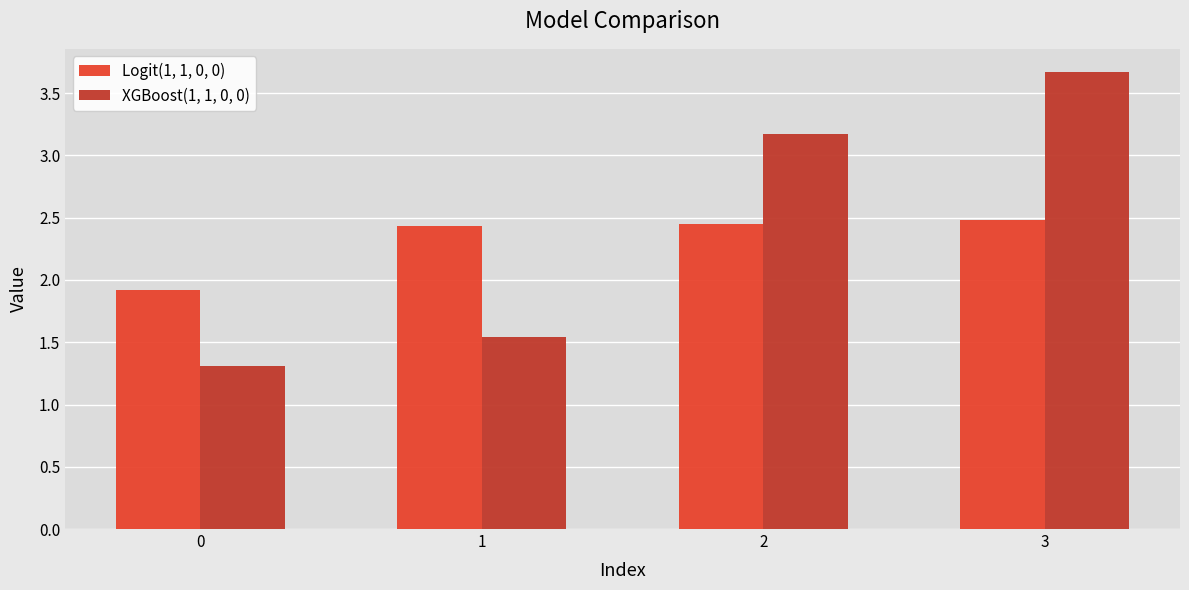

What is the sum of all Logit(1, 1, 0, 0) values?

9.3